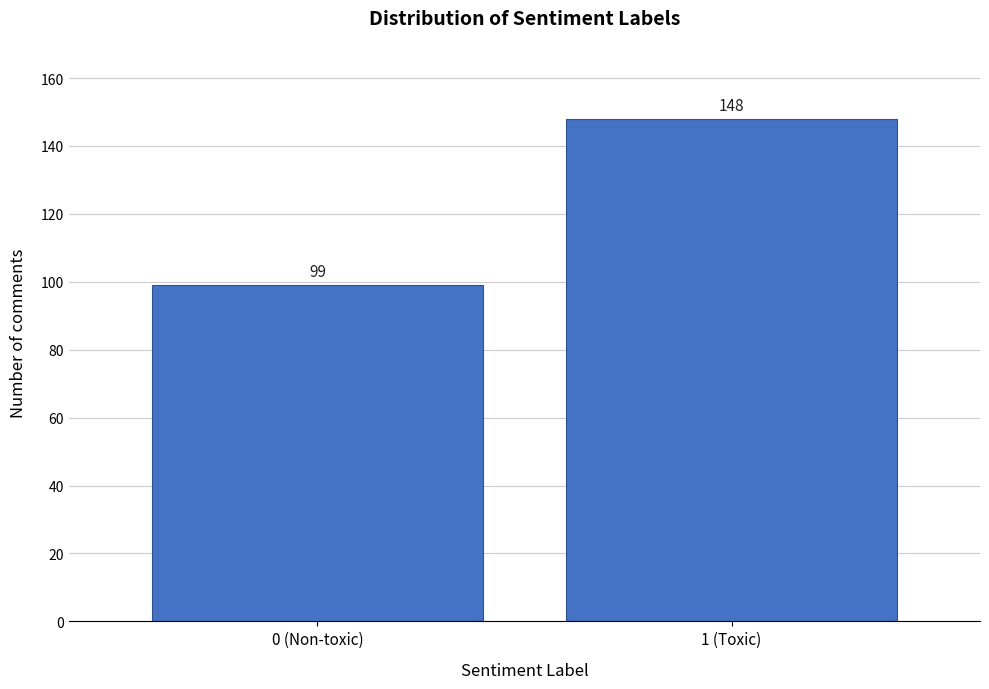

Reading left to right, what are all the values shown in this chart?

0 (Non-toxic)=99	1 (Toxic)=148